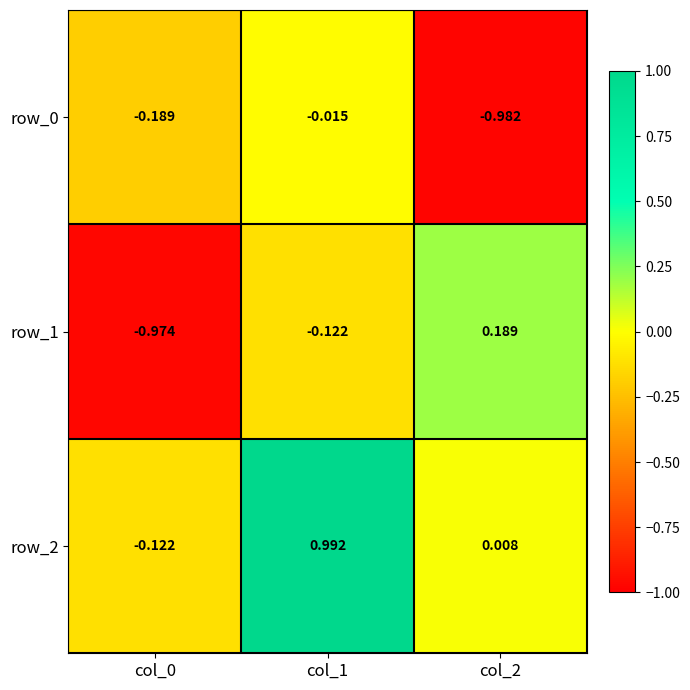

Is the value of row_0 at col_1 greater than the value of row_2 at col_0?

Yes